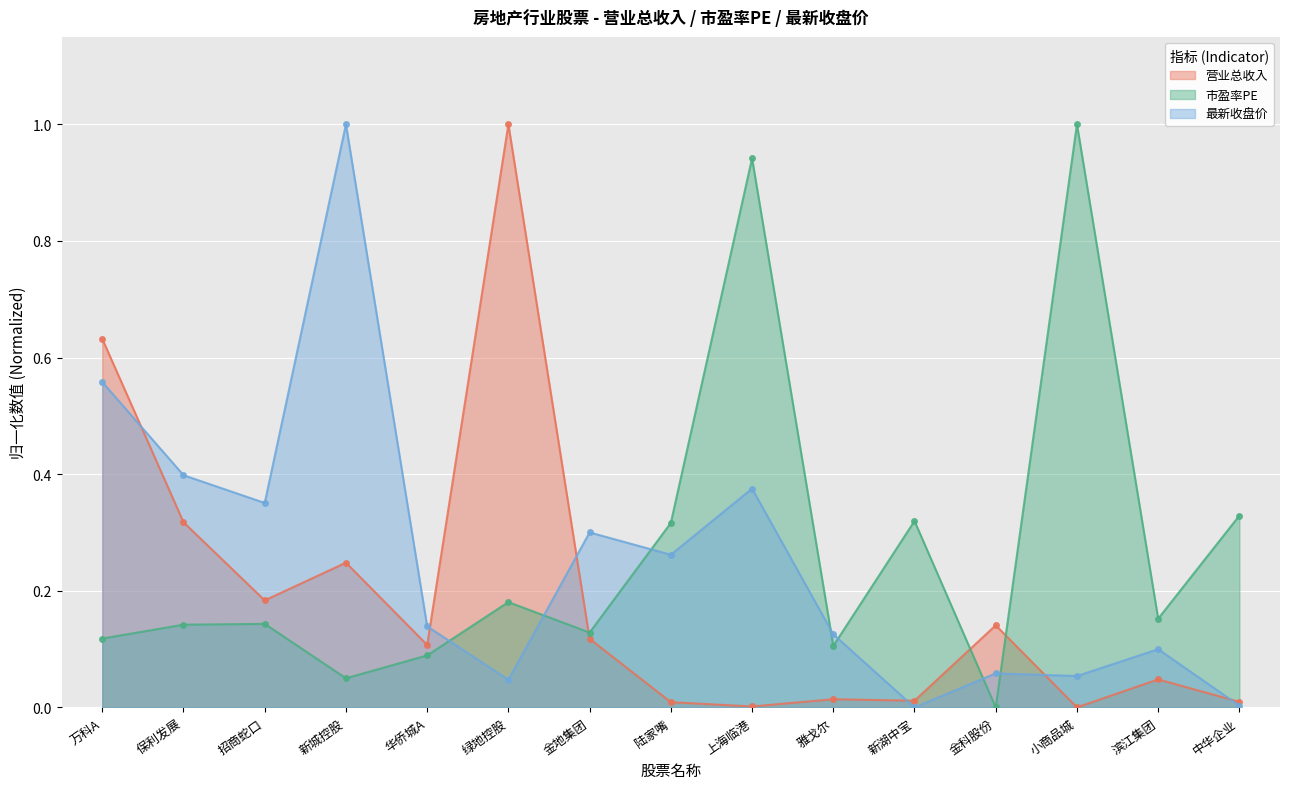

What is the label of the 7th point from the left?

金地集团